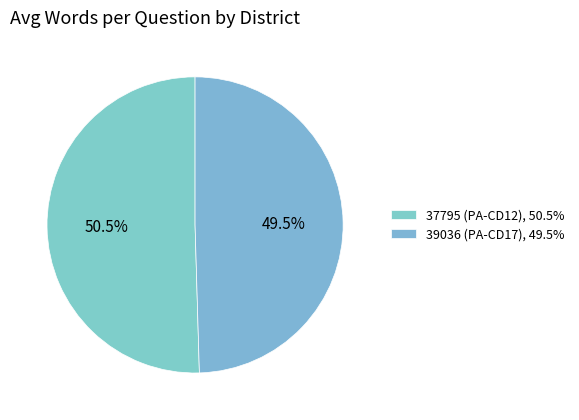

How many segments does this pie chart have?

2